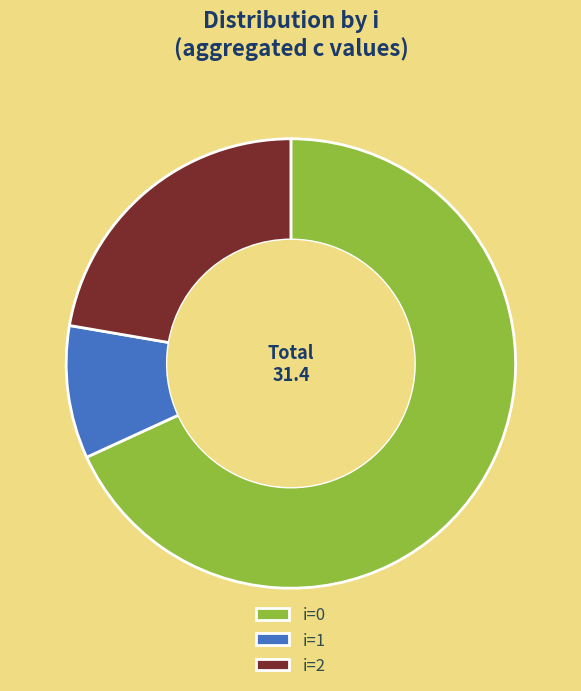

Which slice is the smallest?

i=1